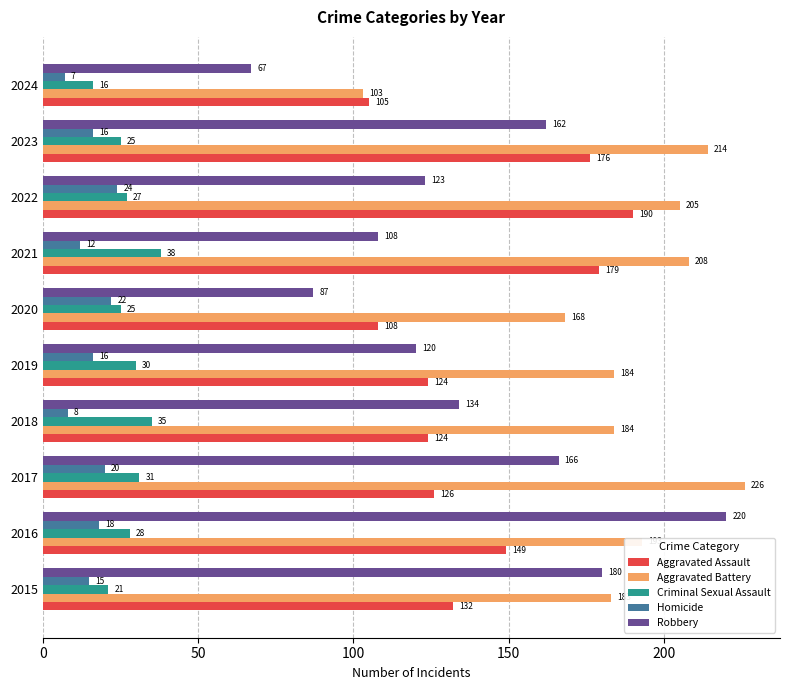

How many distinct data groups are displayed?

5